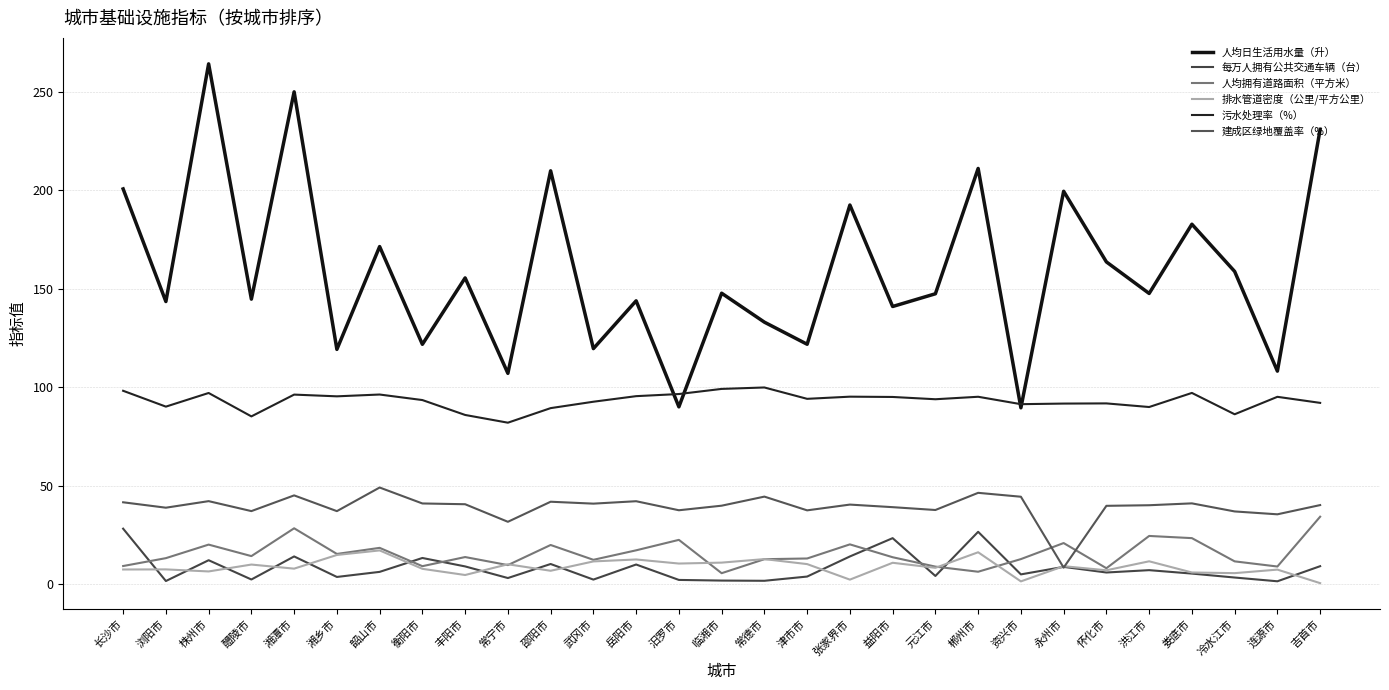

How many intersections are there between 人均拥有道路面积（平方米） and 每万人拥有公共交通车辆（台）?

7